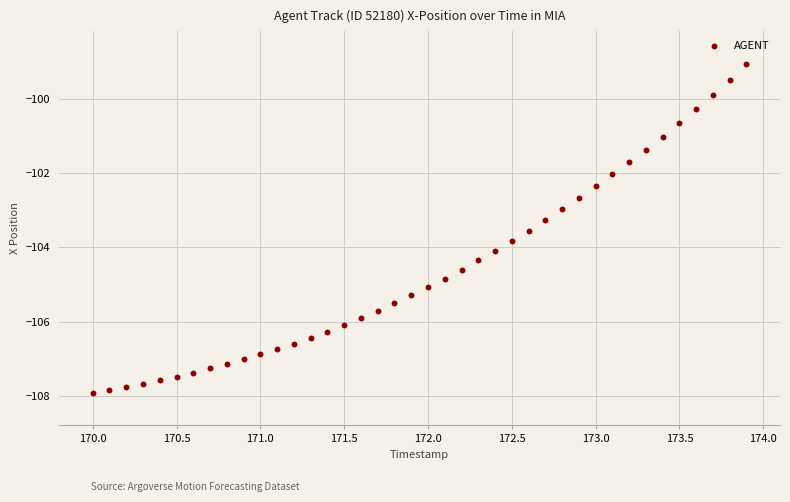

What is the range of X values (max minus min)?

3.9